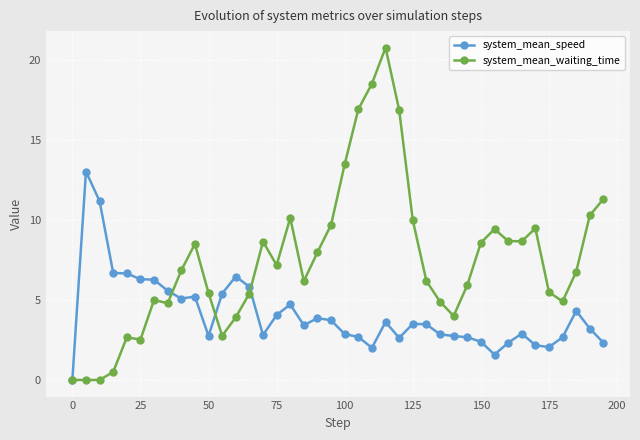

What is the value of the system_mean_speed point at the 11th from the left?

2.8